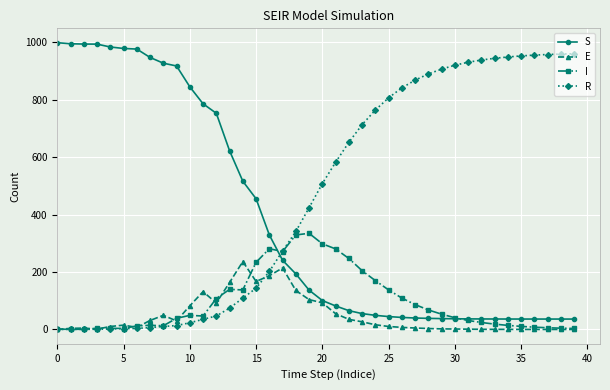

Which series has the largest total across all categories?

R